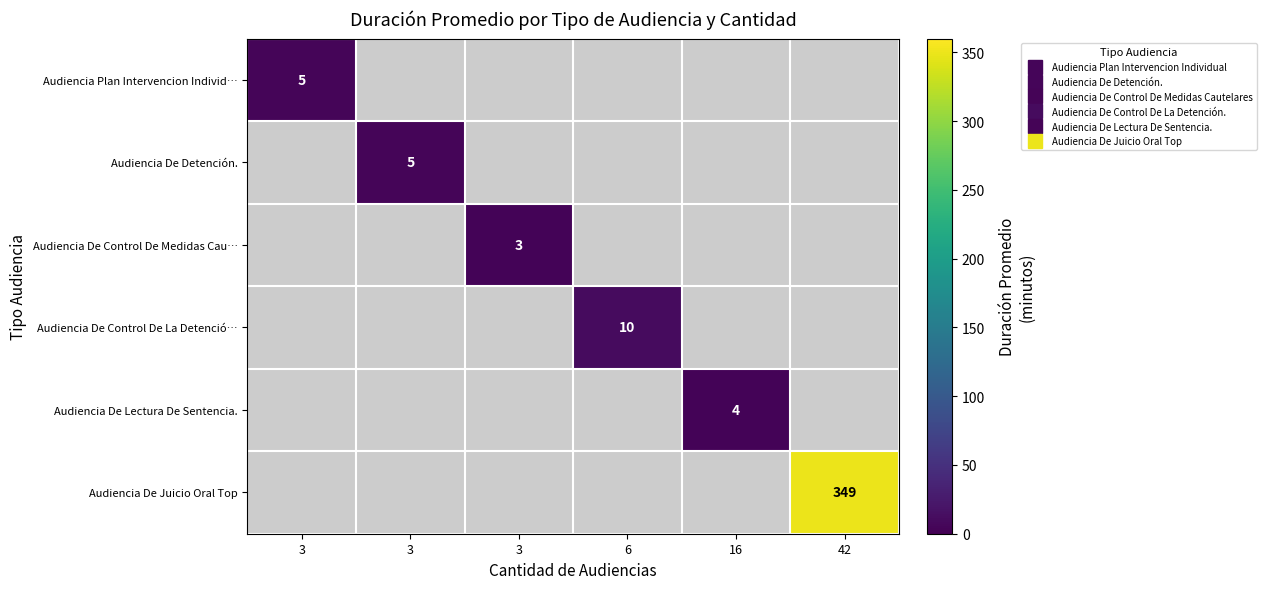

Between 3 and 3, which is larger?

3